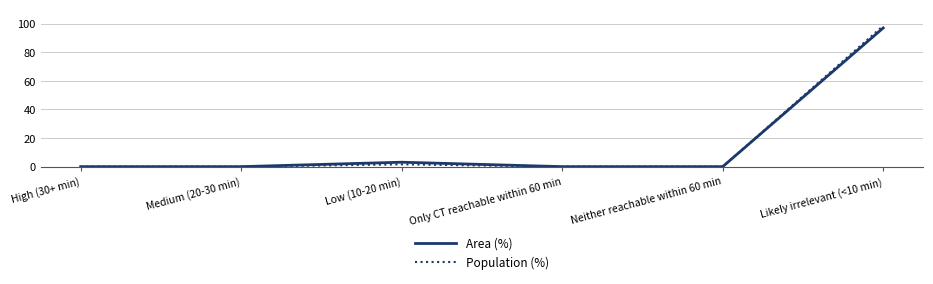

How many data points does each series have?

6